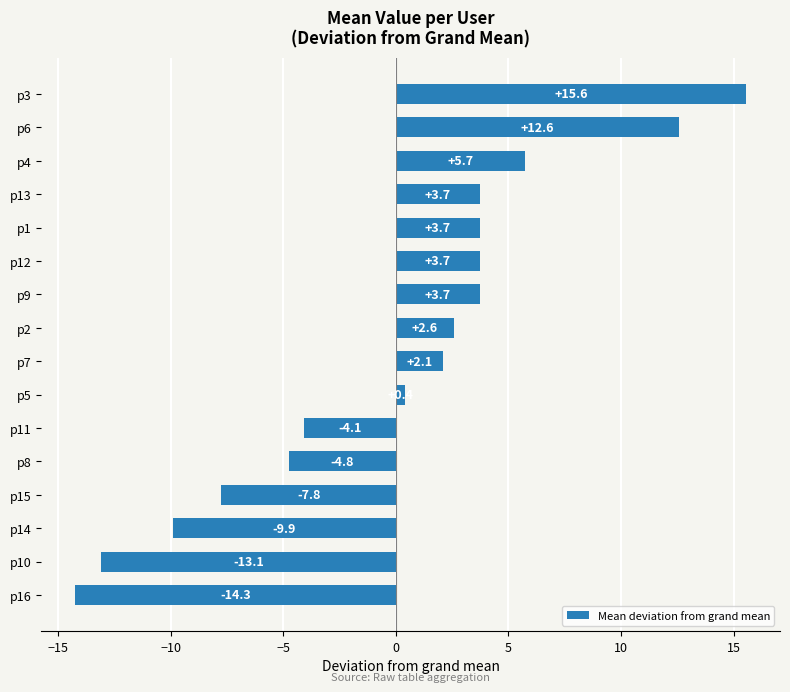

Reading bottom to top, what are all the values shown in this chart?

-14.3	-13.1	-9.9	-7.8	-4.8	-4.1	0.4	2.1	2.6	3.7	3.7	3.7	3.7	5.7	12.6	15.6